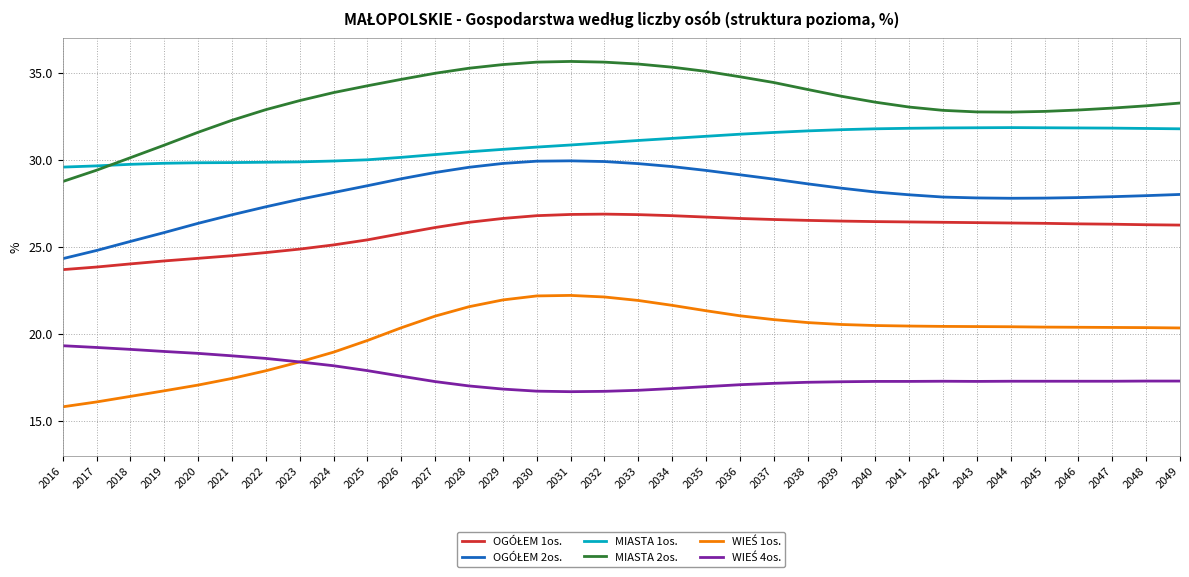

True or false: MIASTA 1os. has a value of 29.6 at 2017.

True